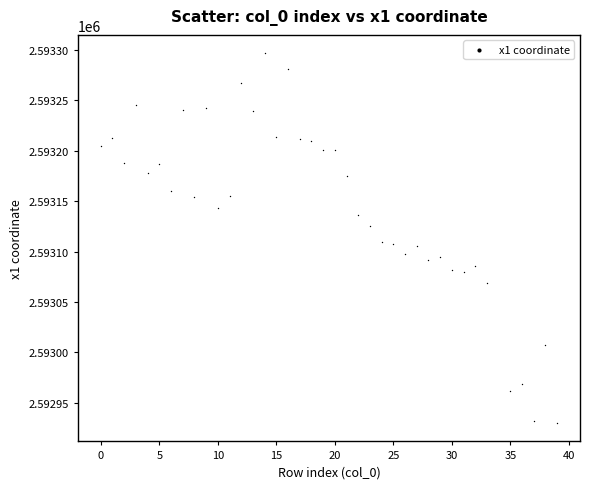

What is the range of Y values (max minus min)?

366.5